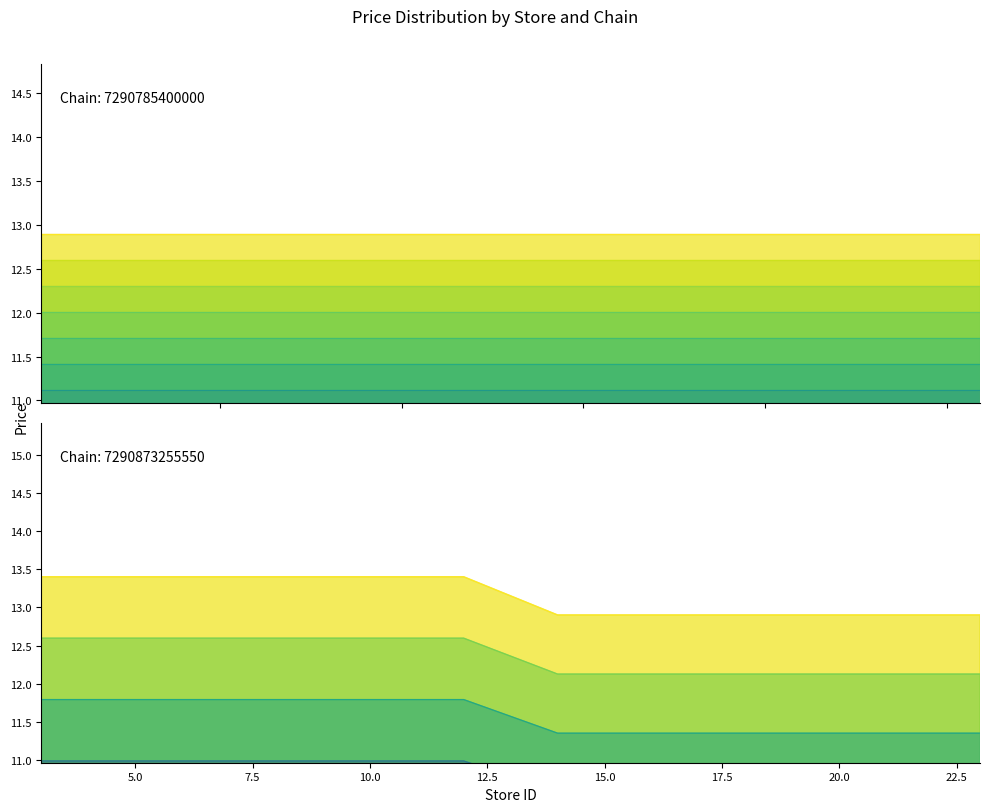

The value at 2.5 is 15.6. True or false?

False